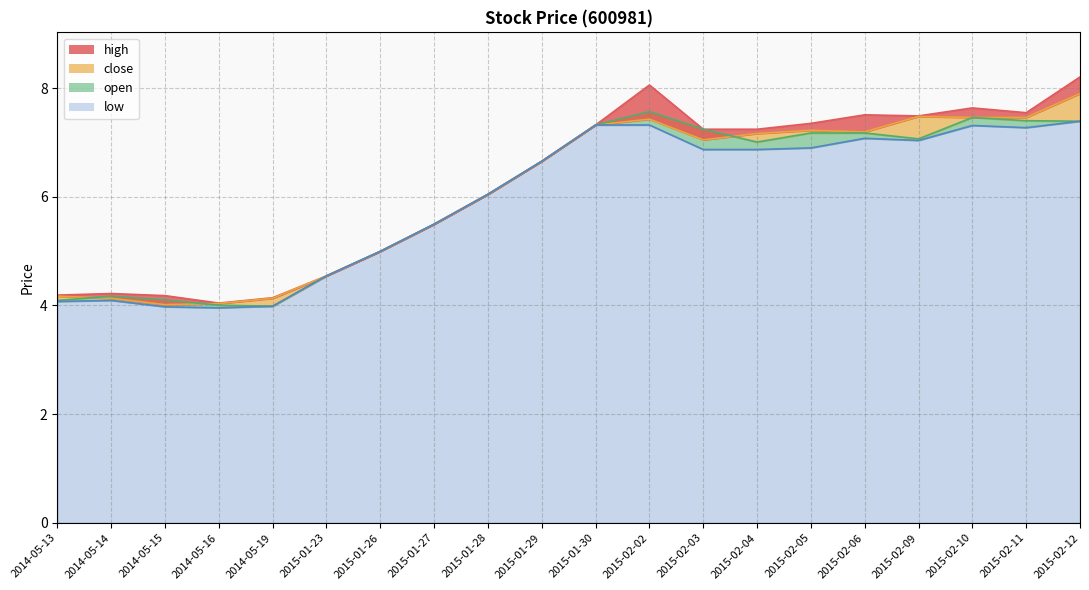

Which series has the largest total across all categories?

high